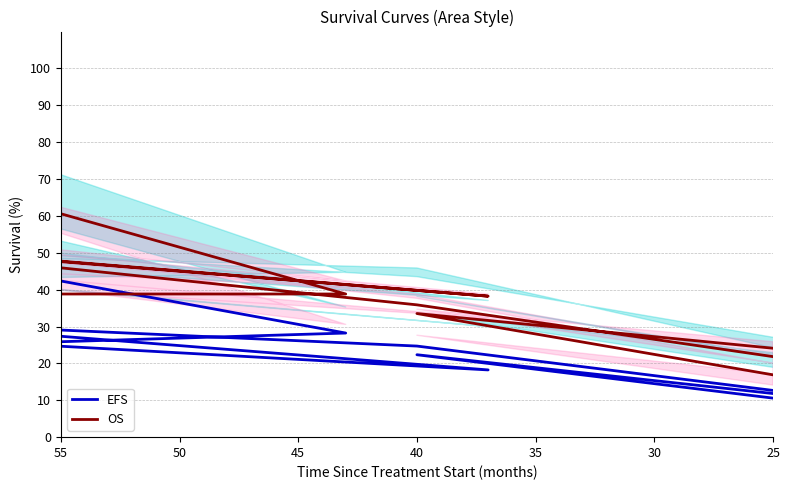

True or false: EFS has more than 1 interior local peaks.

True